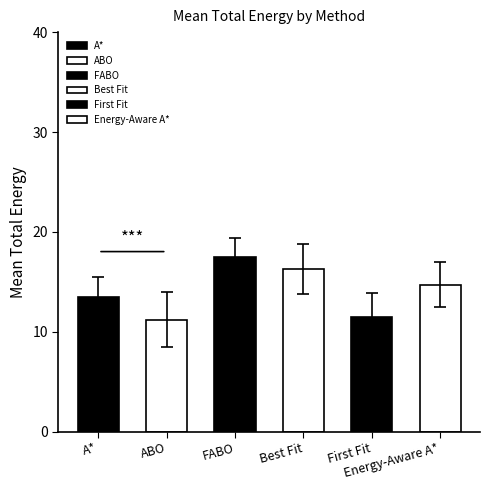

What is the value of the 4th bar from the left?

16.3